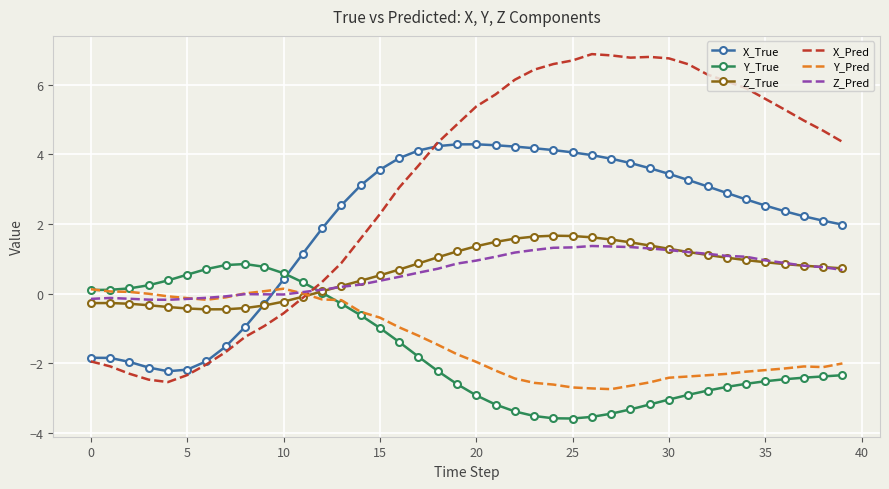

Which series has the largest total across all categories?

X_Pred